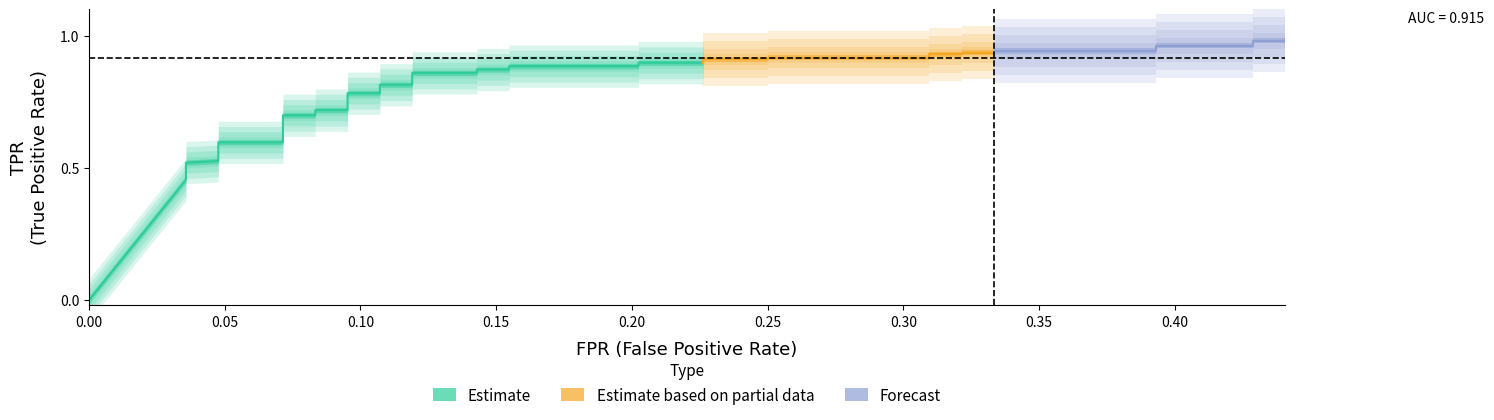

True or false: fpr has a value of 0.3 at 24.

False